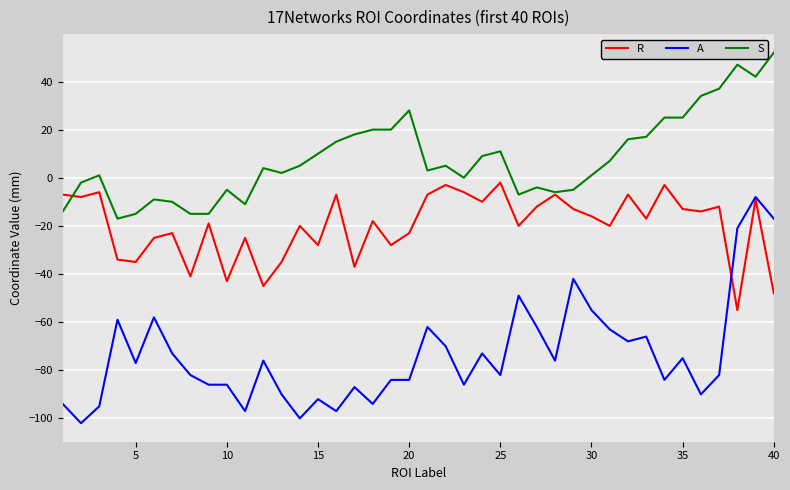

True or false: S and A intersect in this chart.

False